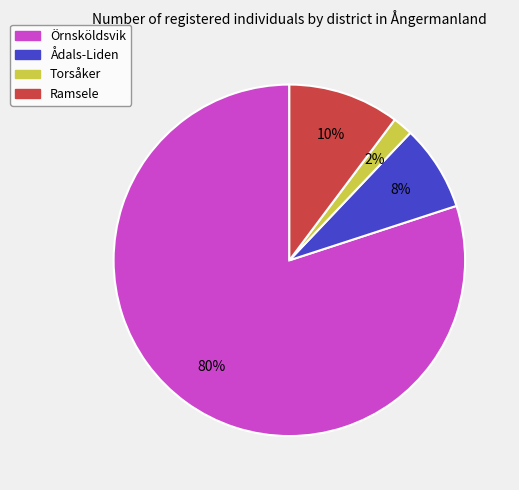

What is the largest slice in the pie chart?

Örnsköldsvik